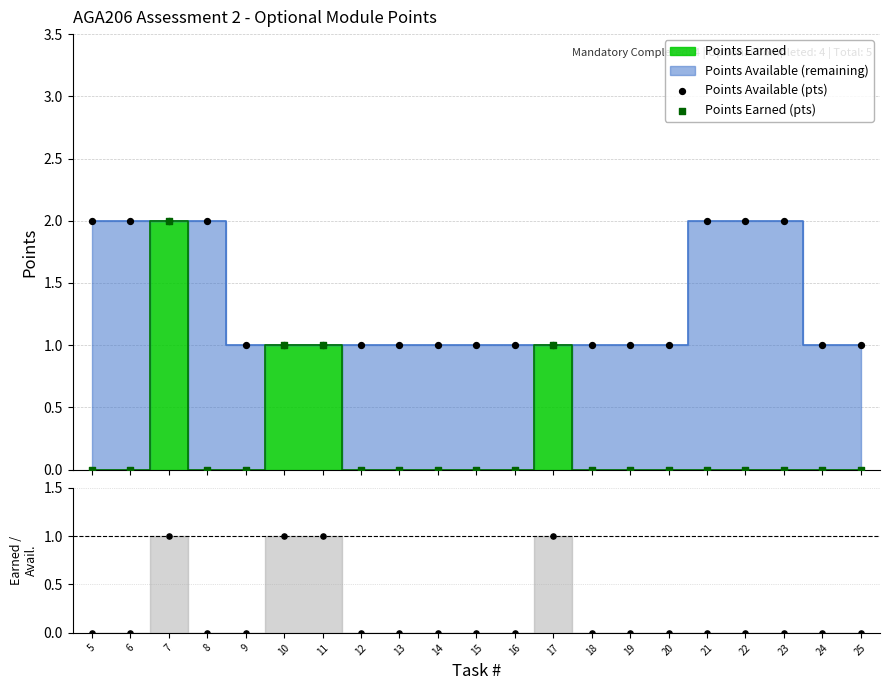

Which series contains the lowest Y value?

Points Earned (pts)